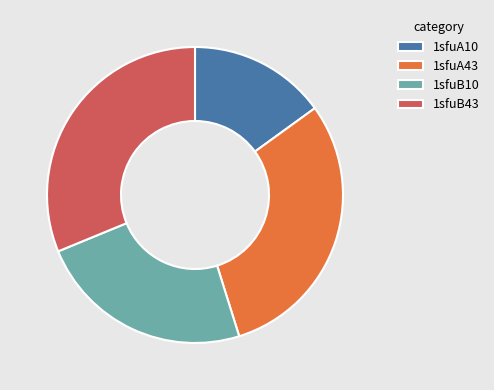

Between 1sfuA43 and 1sfuB10, which is larger?

1sfuA43